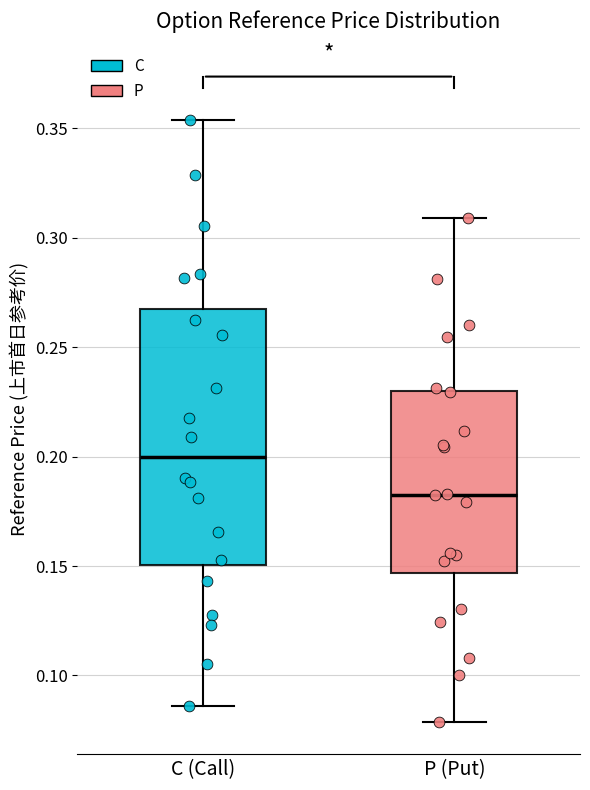

Which box has the lowest median line?

P (Put)